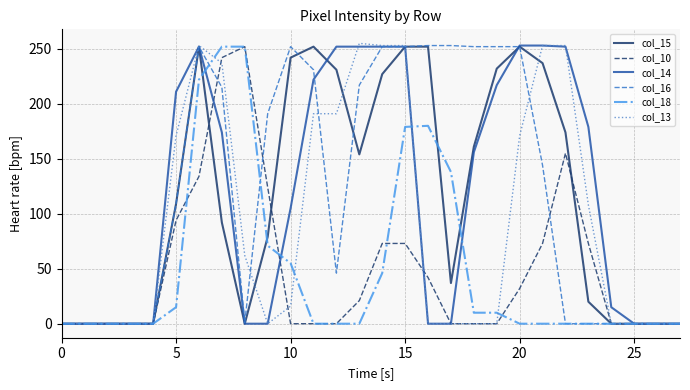

What is the greatest value displayed?

255